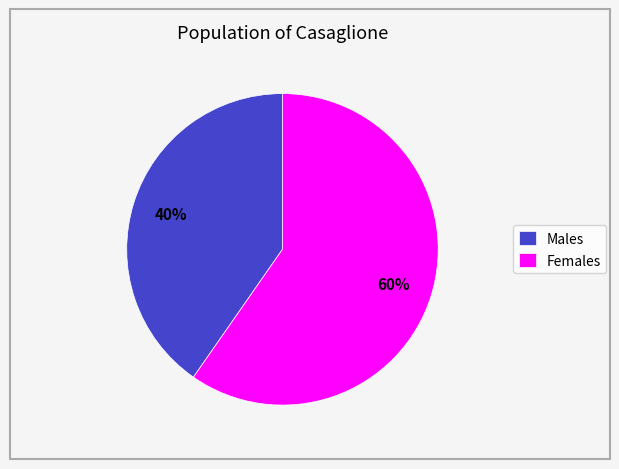

Approximately how many times larger is the value at Females compared to Males?

1.5